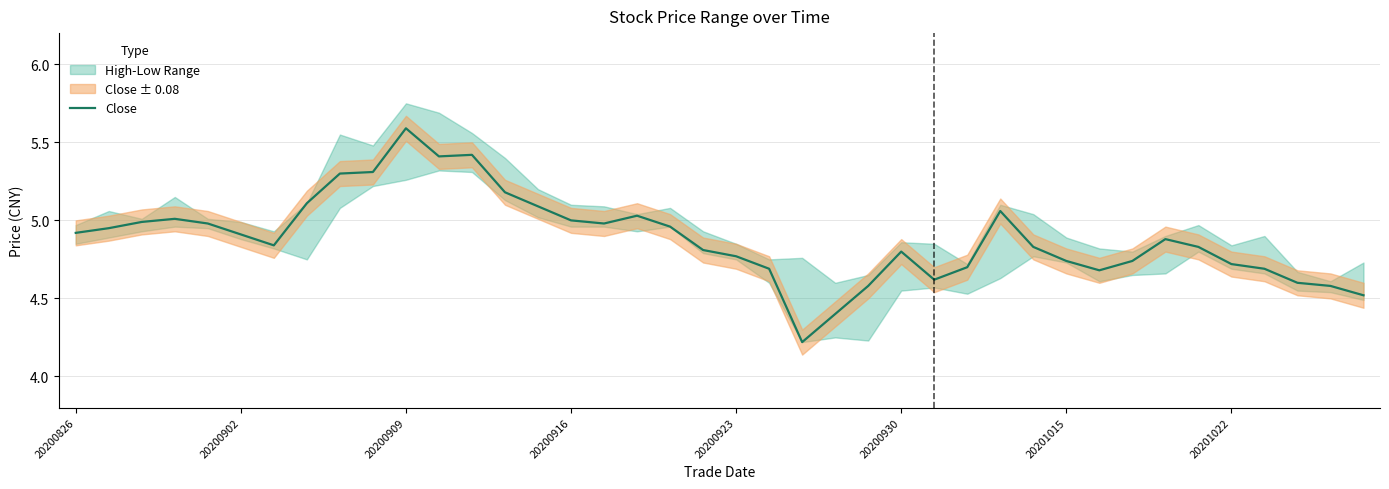

What is the minimum value for Close?

4.2